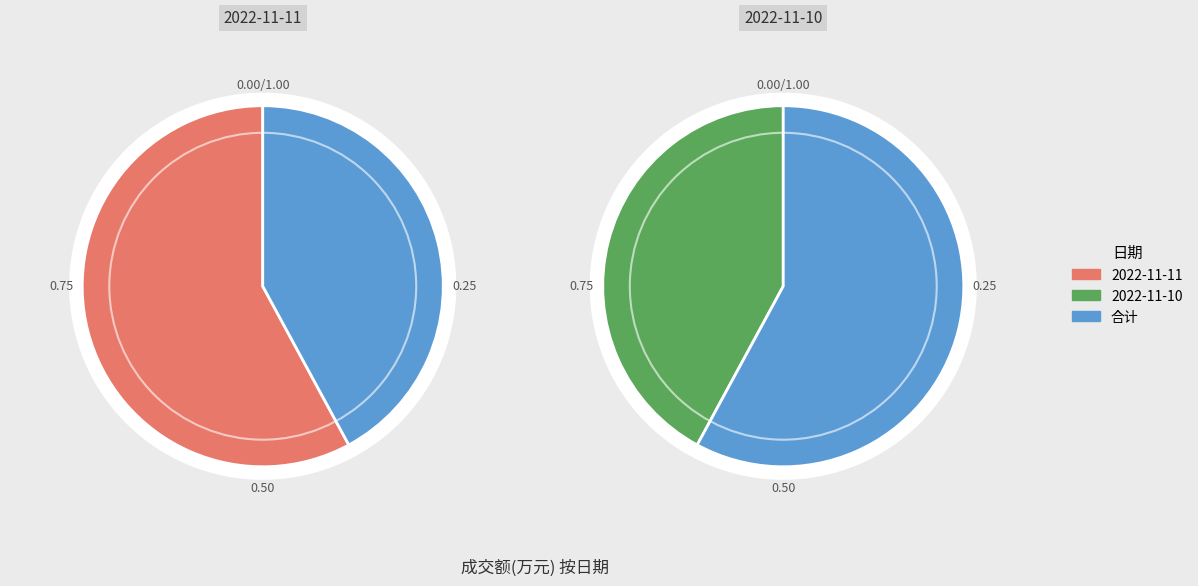

To the nearest percent, what is the combined percentage of 2022-11-10 and 2022-11-11?

100%